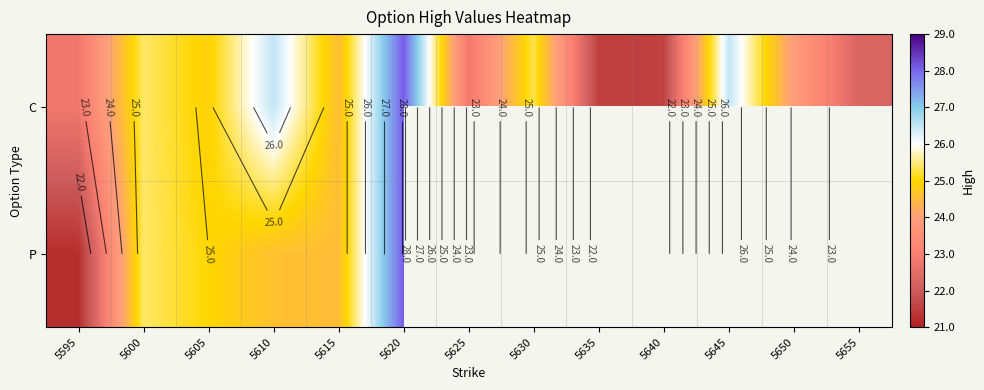

At which label is P closest to 24?

5615